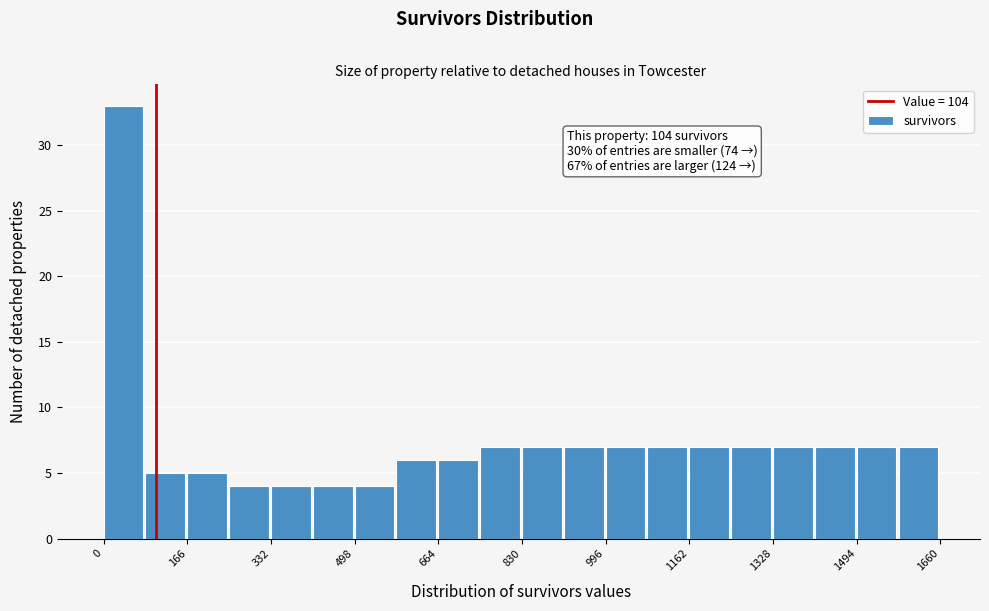

Which range on the x-axis has the tallest bar?

0 to 80